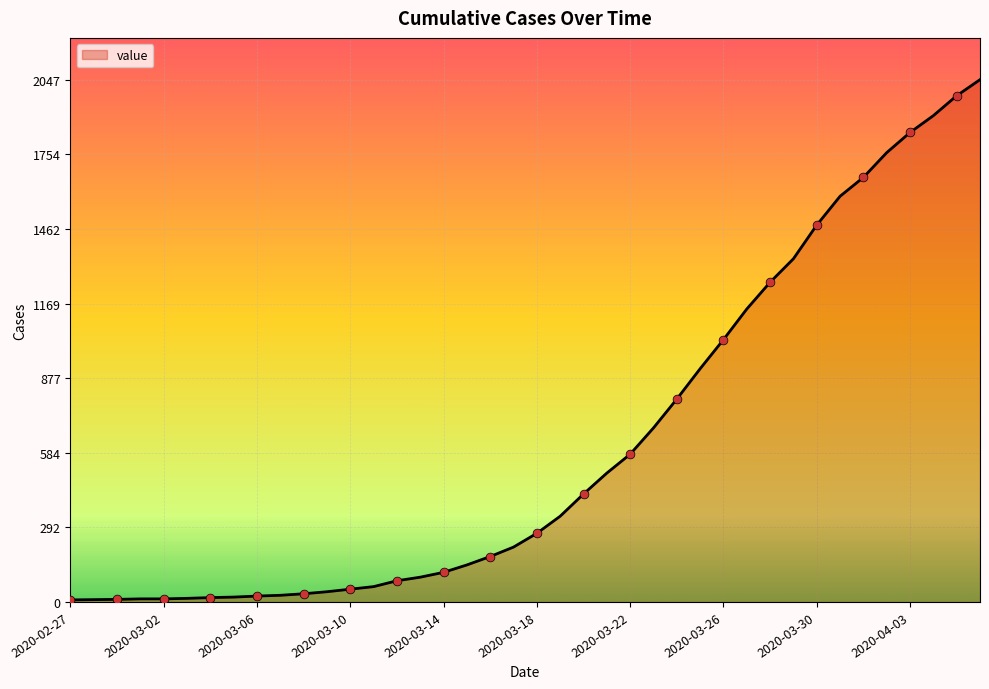

What is the difference between the maximum and minimum values?

2039